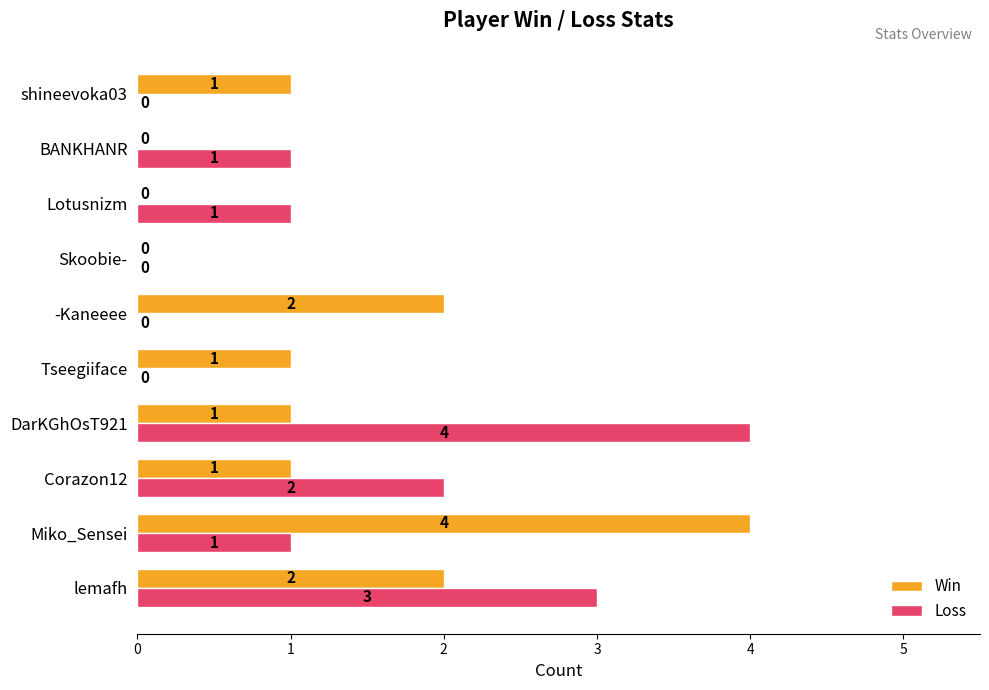

Where is Loss nearest to the value 2?

Corazon12